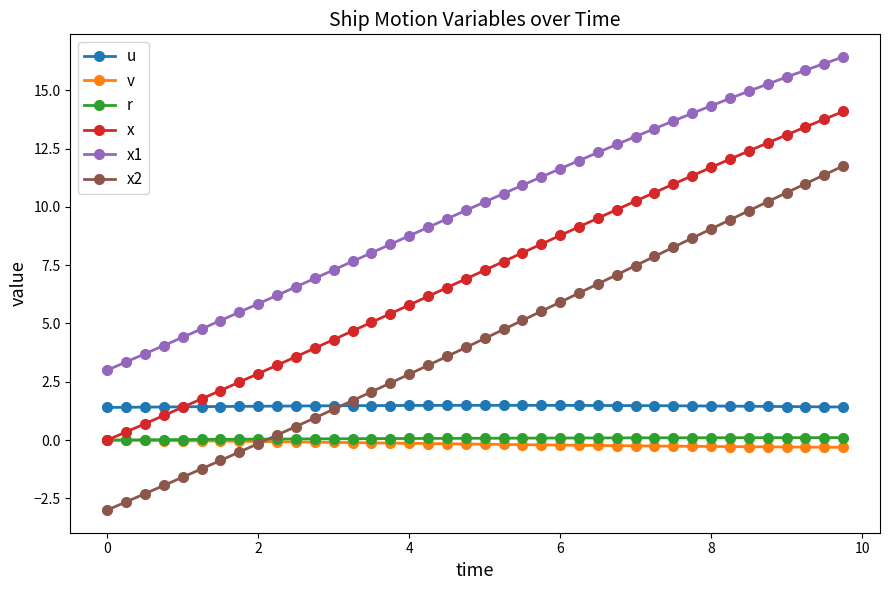

Which series has the widest spread of values?

x2